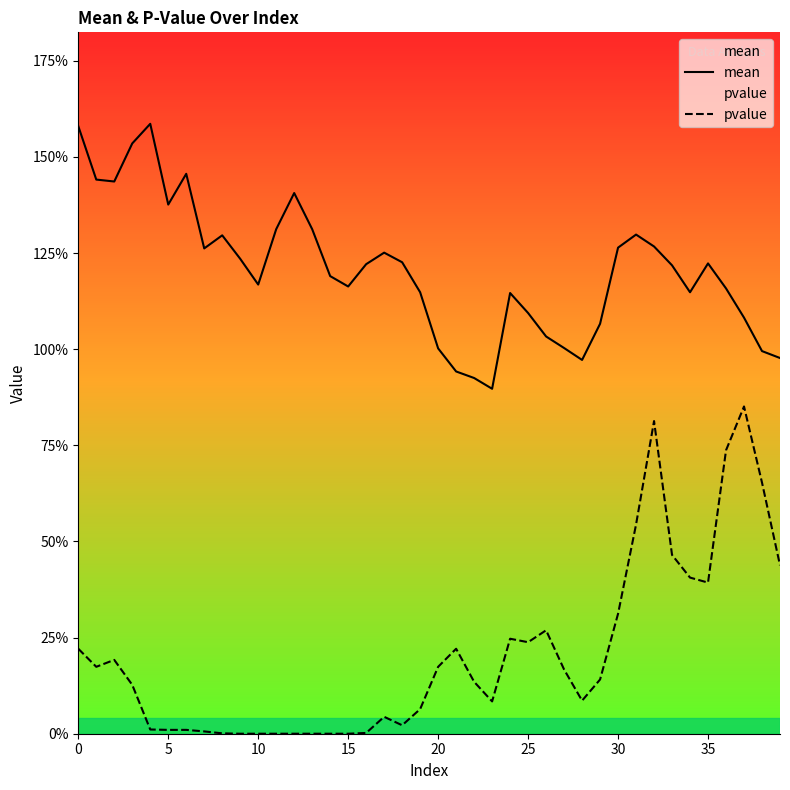

The value of pvalue at 25 is 0.1. True or false?

False